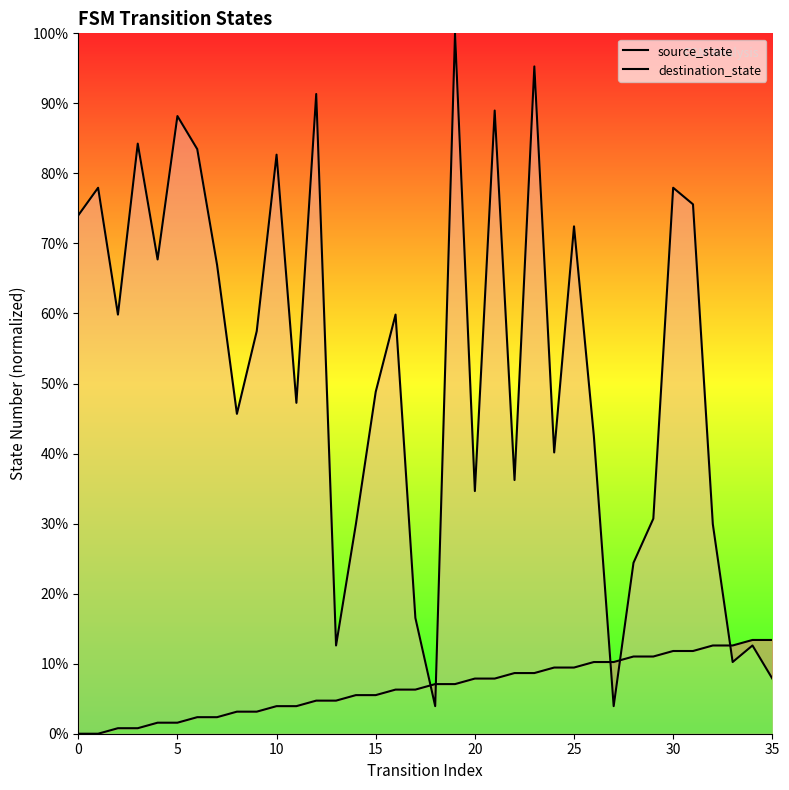

Rank the series by their maximum value, from highest to lowest.

destination_state, source_state